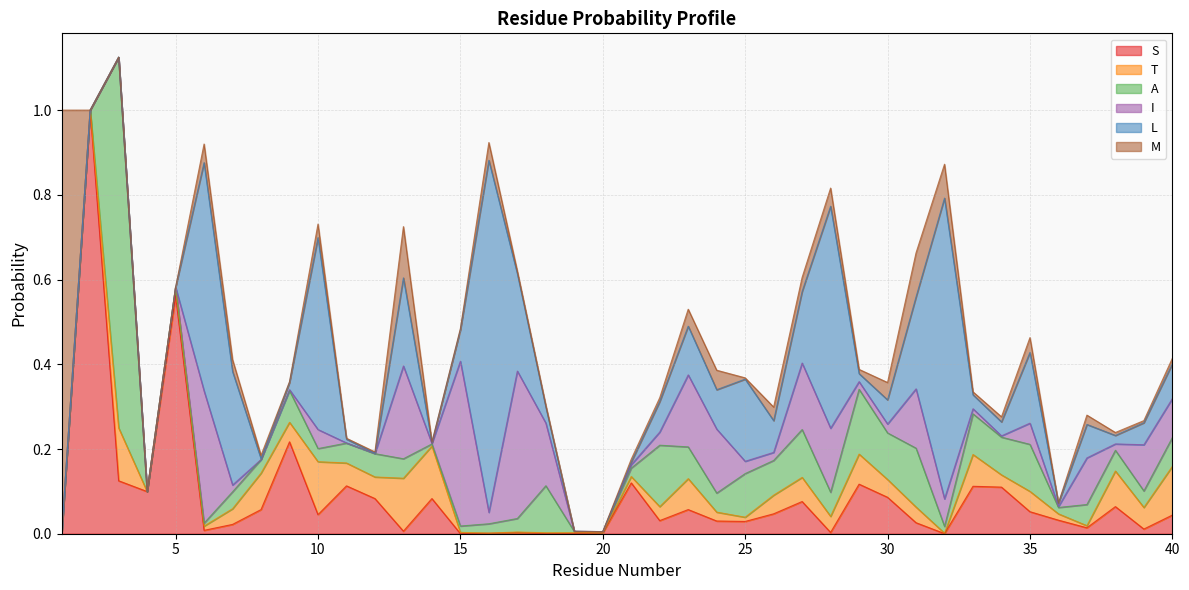

What is the average value of the I series?

0.1